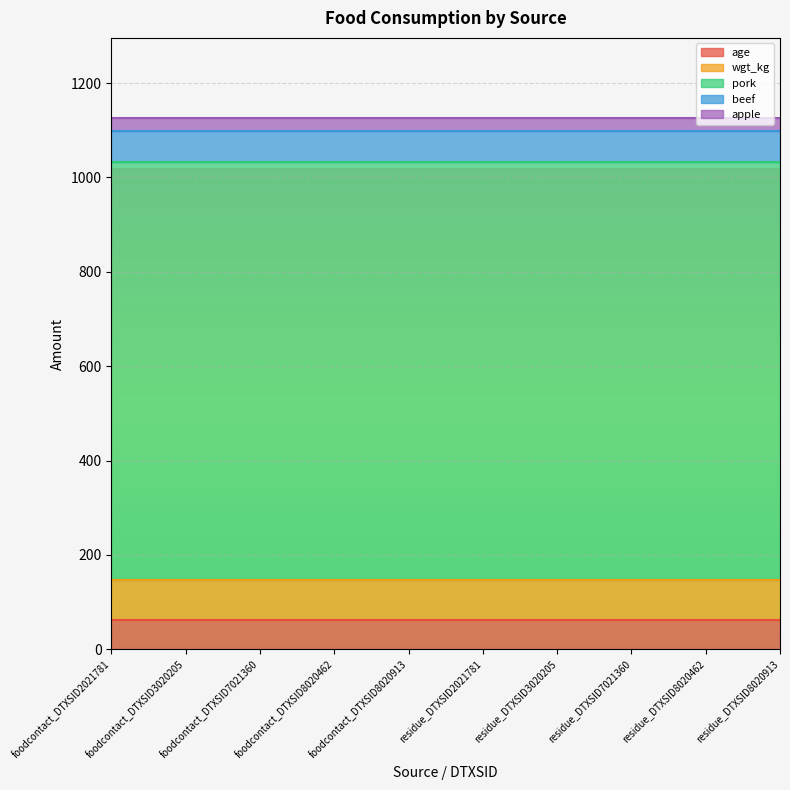

Which series has the largest range (max minus min)?

age